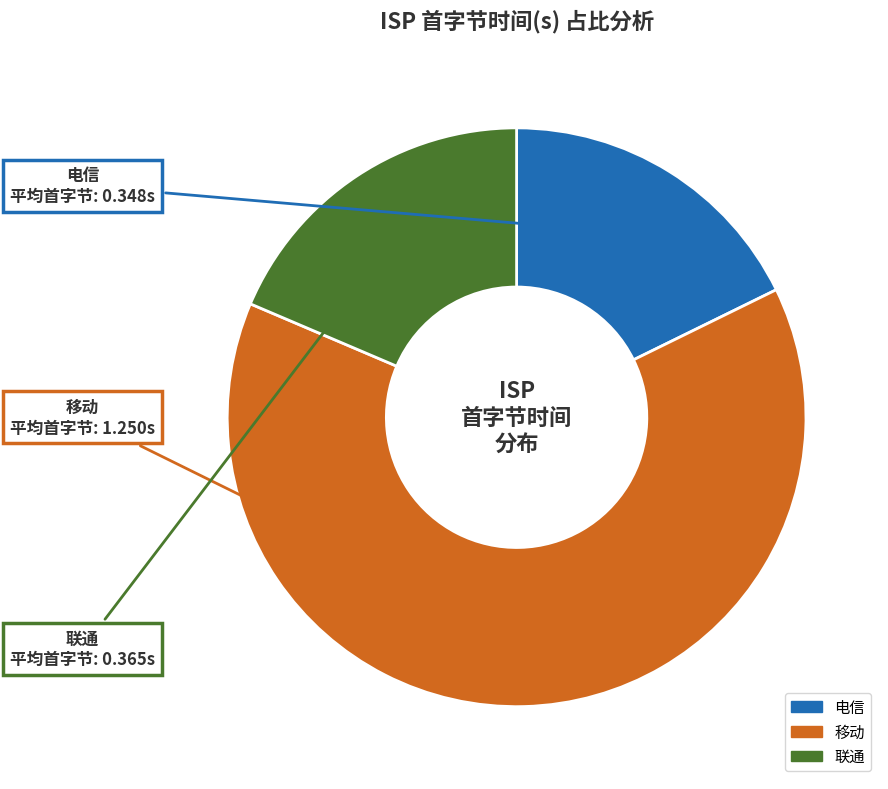

Combined, do 移动 and 联通 account for over 50%?

Yes